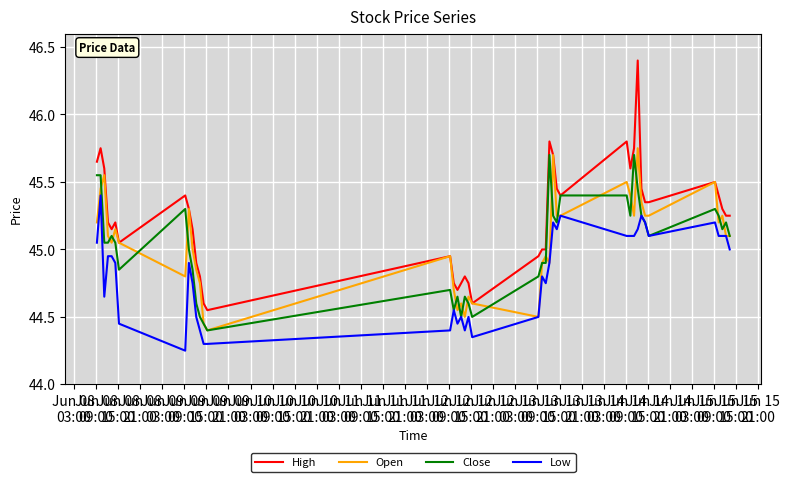

How many lines are shown in the chart?

4